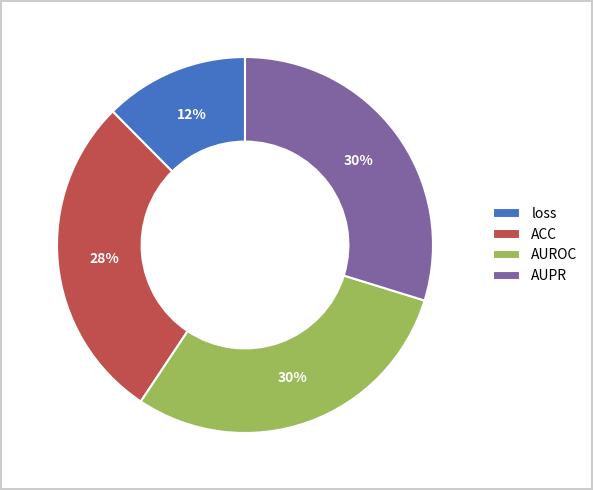

Is AUPR the majority of the pie?

No